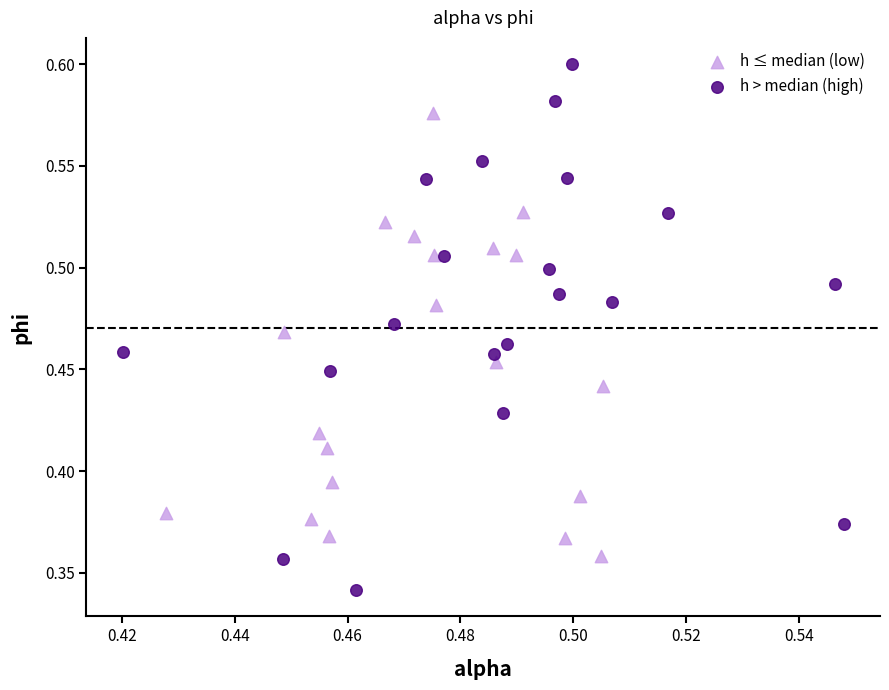

Which series has the widest spread of Y values?

h > median (high)